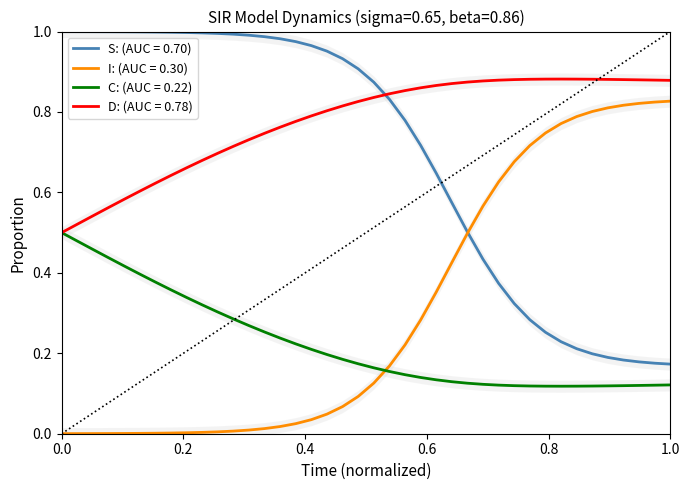

True or false: I: (AUC = 0.30) and D: (AUC = 0.78) intersect in this chart.

False